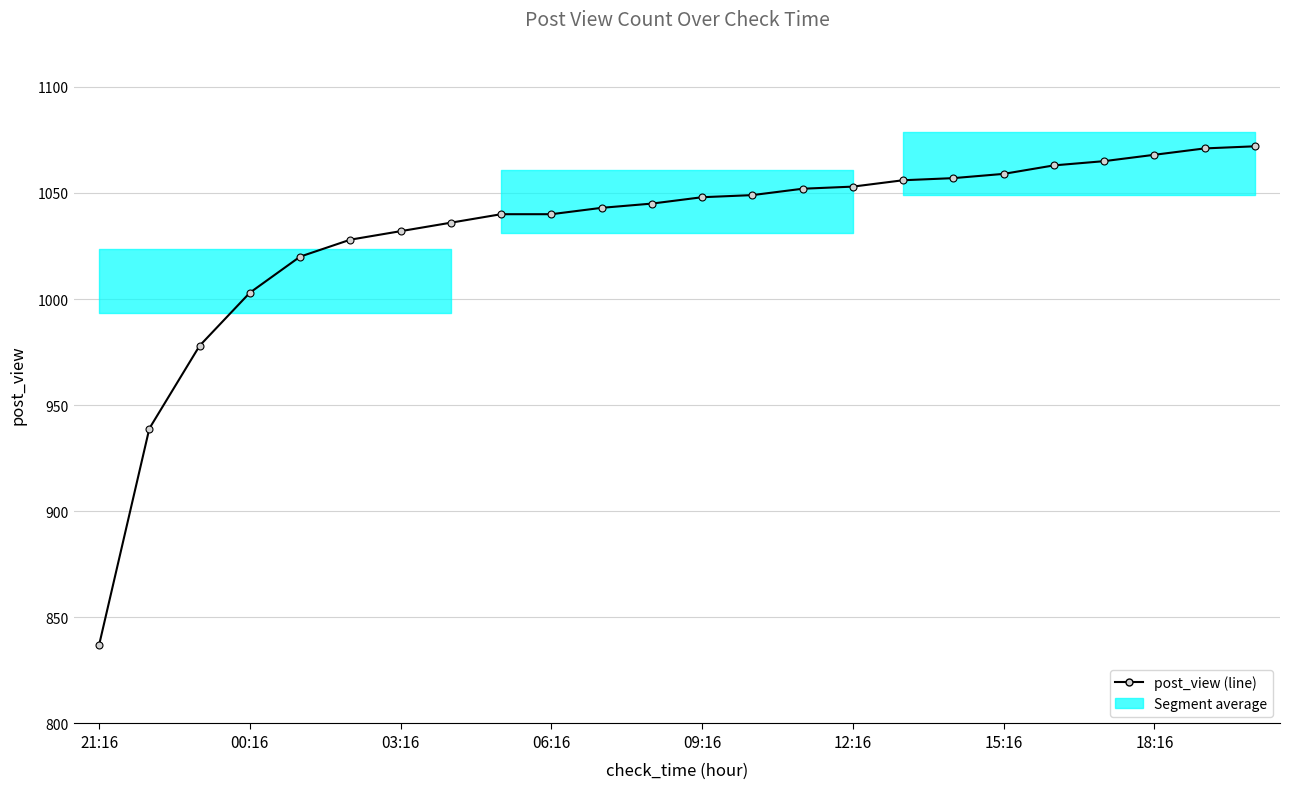

What is the maximum value shown in the chart?

1072